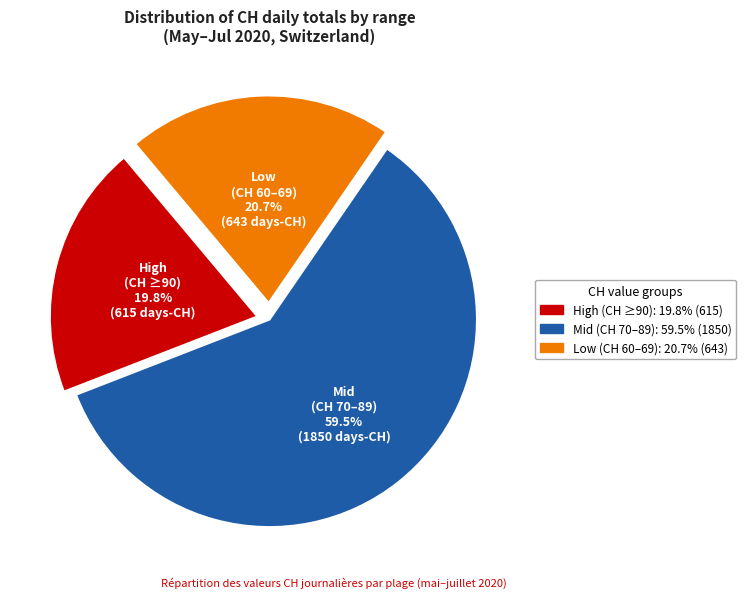

Is there a majority slice in this chart?

Yes